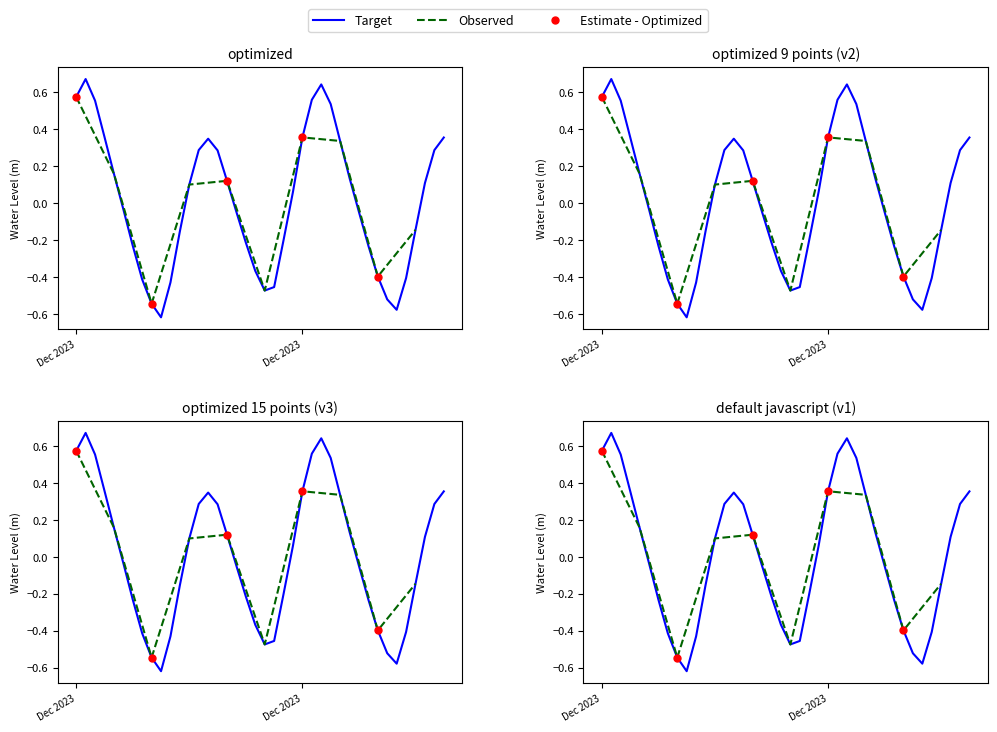

Reading left to right, what are all the values shown in this chart?

0.6	0.7	0.6	0.4	0.2	-0.0	-0.2	-0.4	-0.5	-0.6	-0.4	-0.2	0.1	0.3	0.3	0.3	0.1	-0.0	-0.2	-0.4	-0.5	-0.5	-0.2	0.1	0.4	0.6	0.6	0.5	0.3	0.1	-0.0	-0.2	-0.4	-0.5	-0.6	-0.4	-0.1	0.1	0.3	0.4